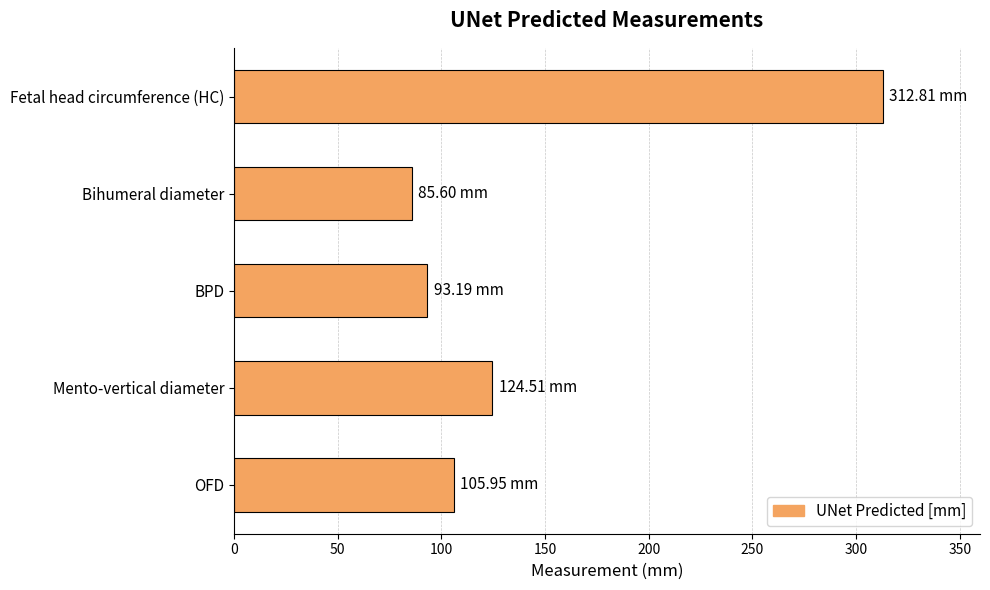

Which has a higher value, Bihumeral diameter or BPD?

BPD